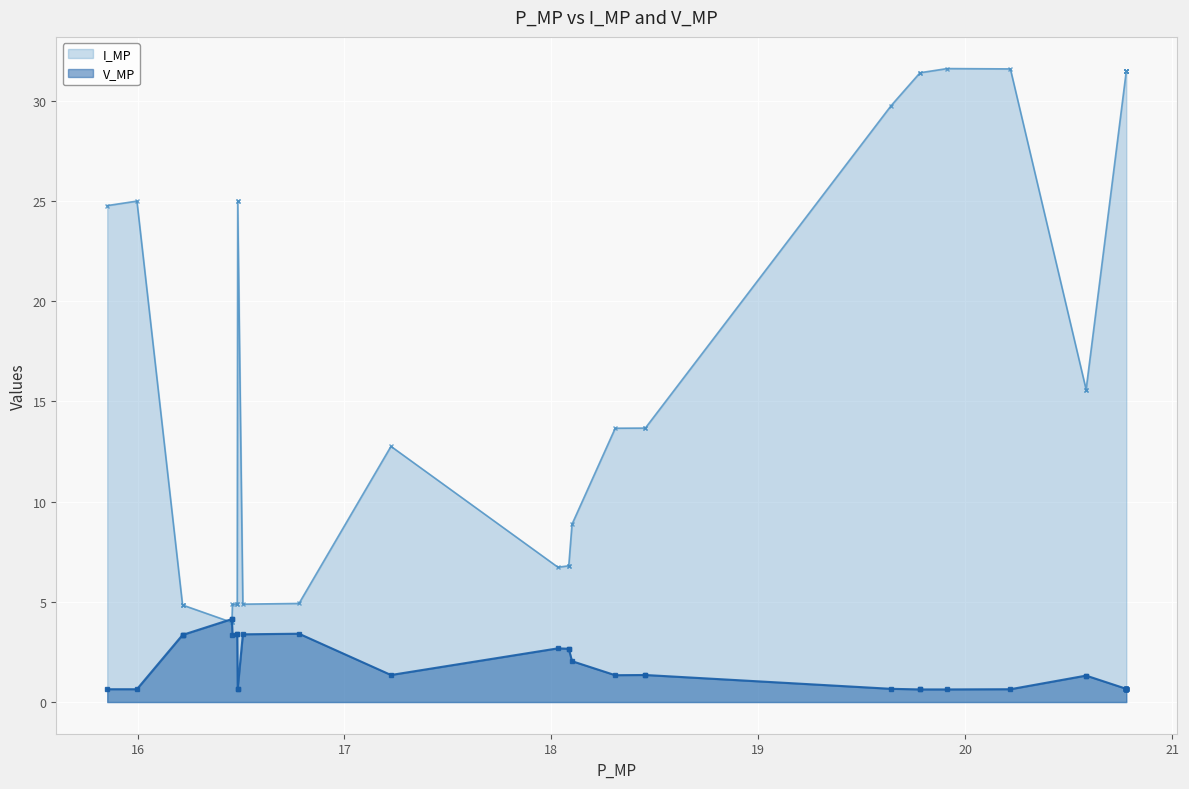

What is the sum of the V_MP values at 28 and 39?

1.3